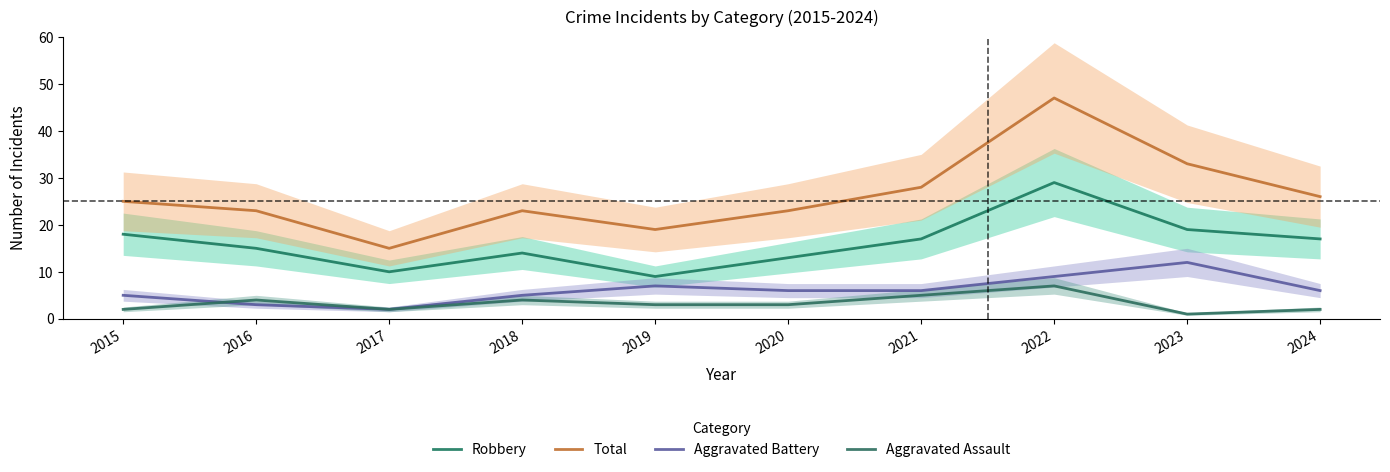

How many lines are shown in the chart?

4